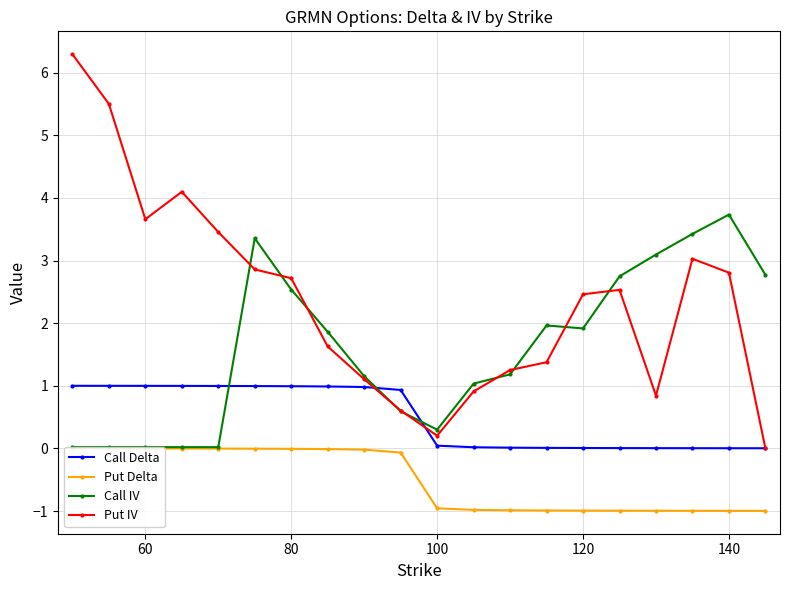

Which series has the largest total across all categories?

Put IV